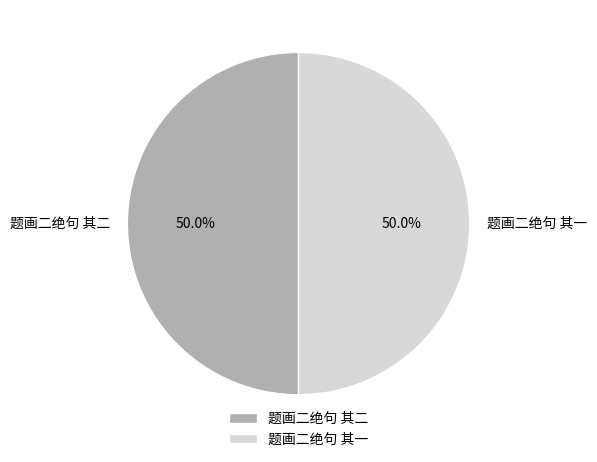

What is the ratio of the value at 题画二绝句 其二 to the value at 题画二绝句 其一?

1.0